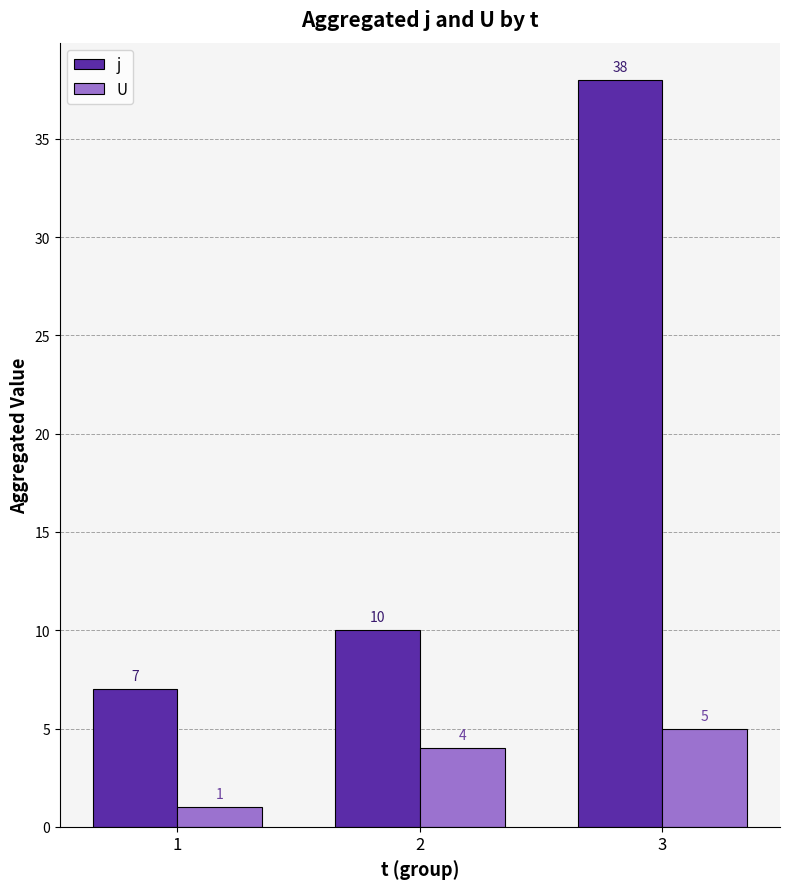

What is the average value of the U series?

3